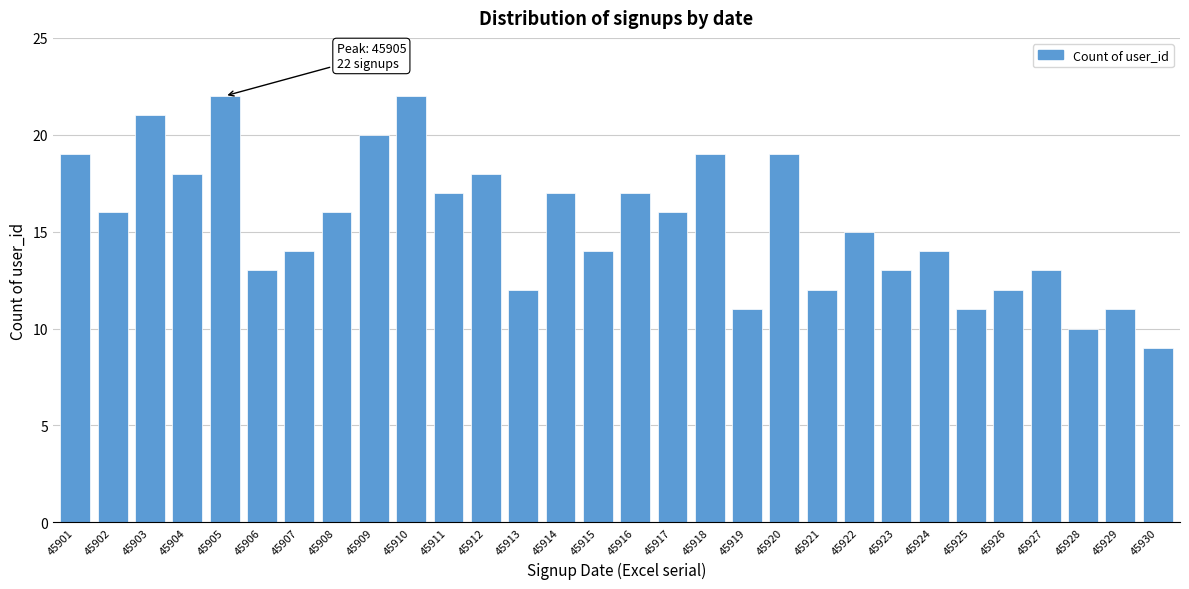

Reading left to right, list all the values displayed in this chart.

19	16	21	18	22	13	14	16	20	22	17	18	12	17	14	17	16	19	11	19	12	15	13	14	11	12	13	10	11	9